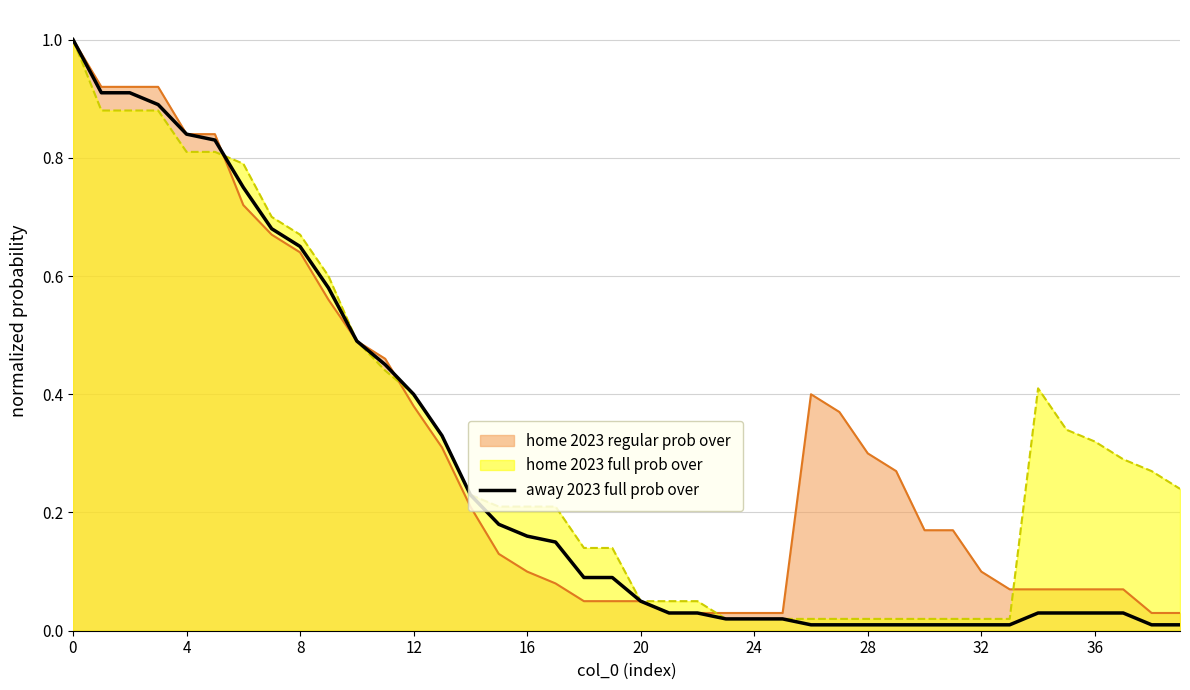

True or false: the data has more than 2 interior local peaks.

False